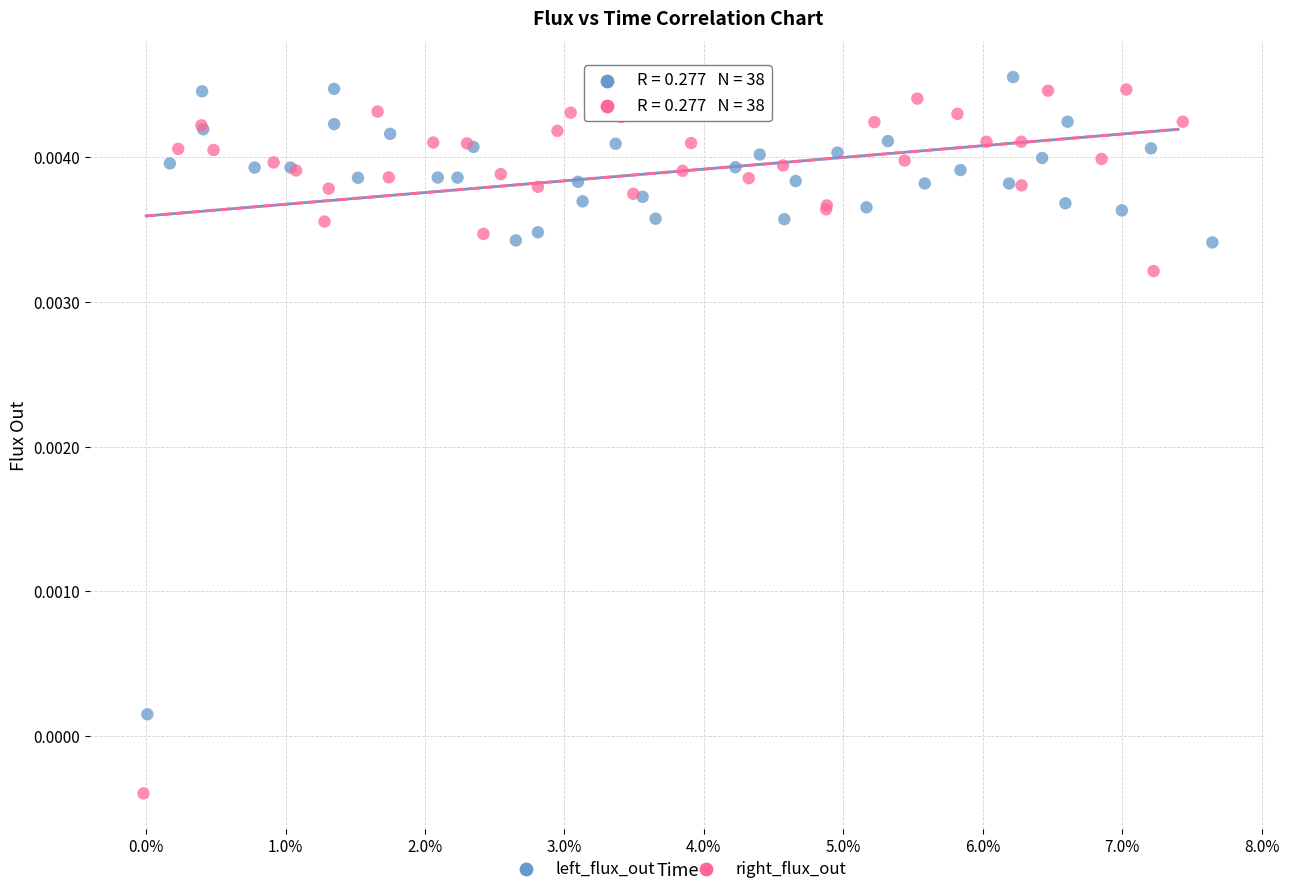

Which series reaches the minimum Y coordinate?

right_flux_out